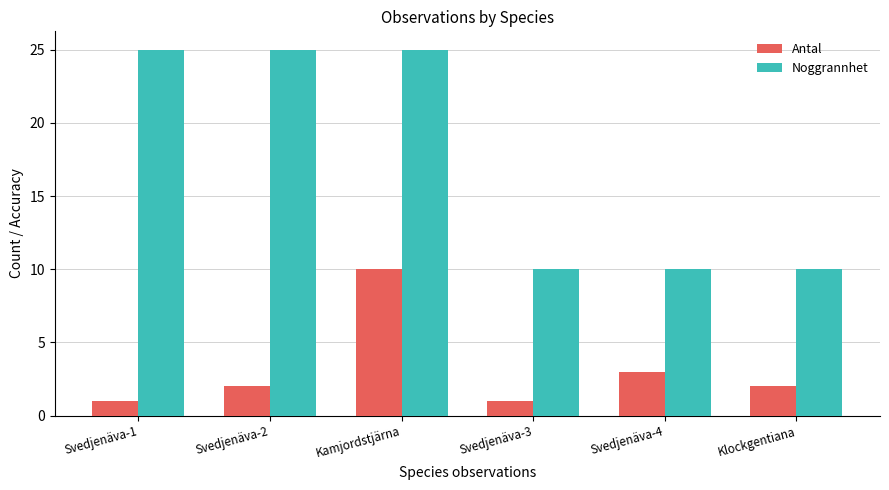

What are all the series names shown in the legend?

Antal, Noggrannhet